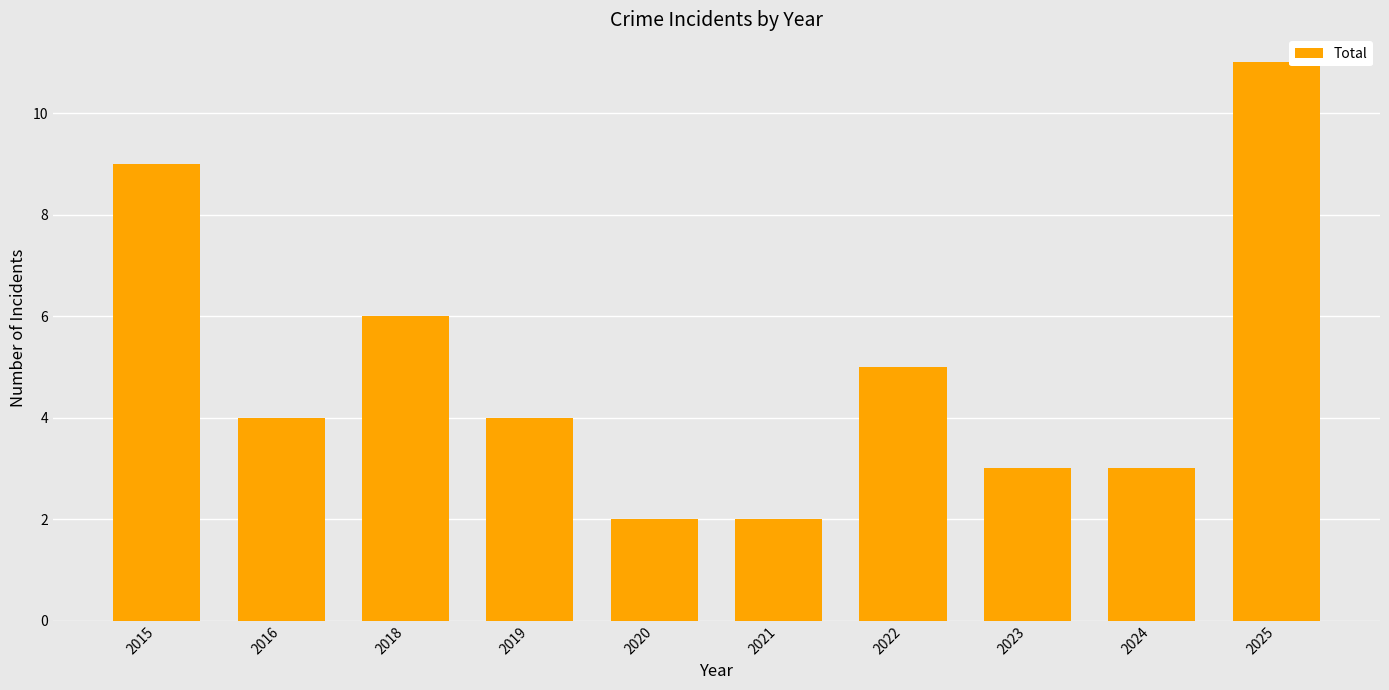

Does the chart contain stacked bars?

No